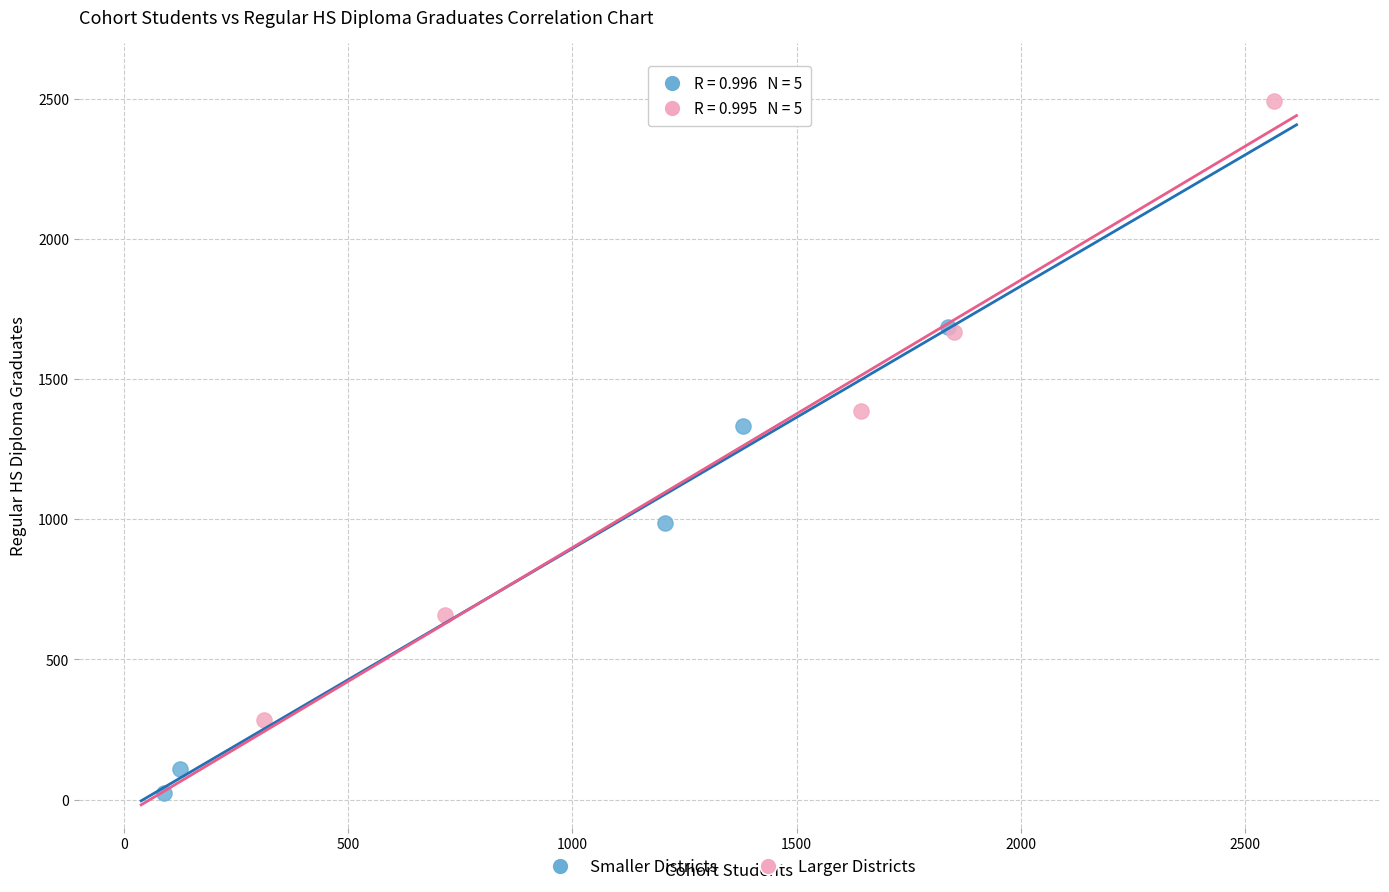

Which series contains the lowest Y value?

Smaller Districts